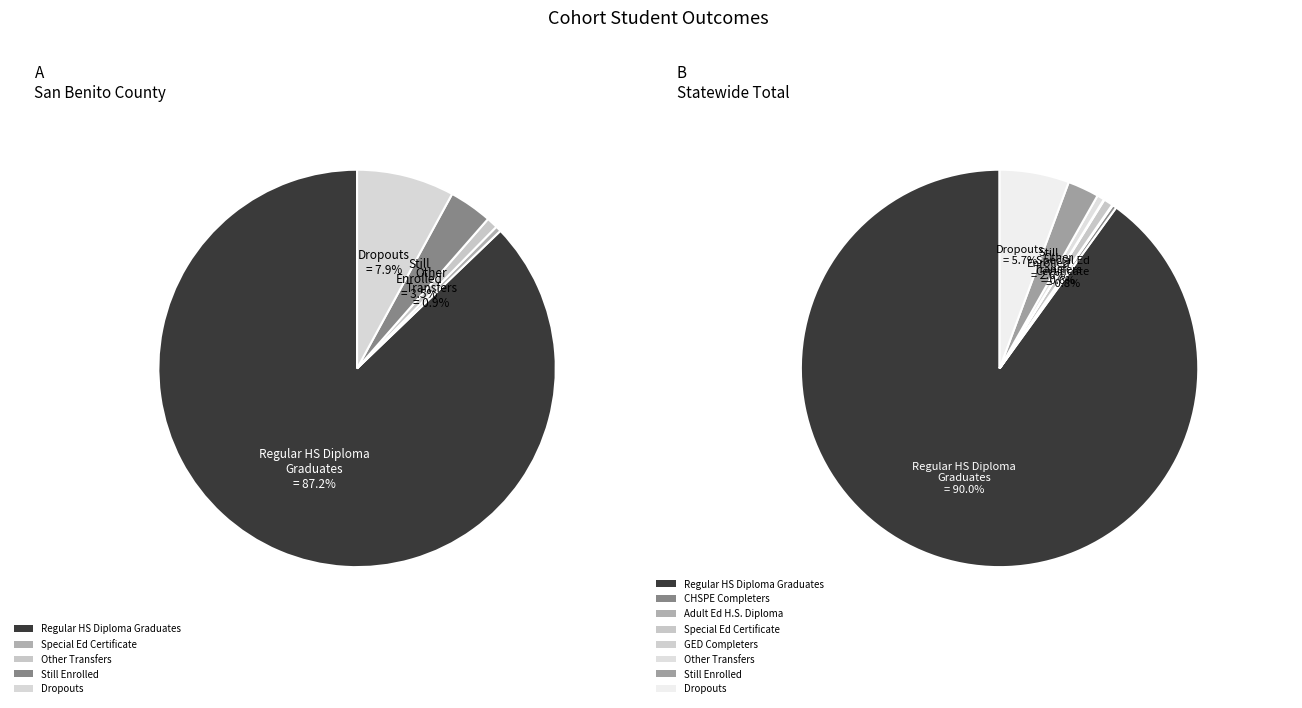

Which has a higher value, CHSPE Completers or Other Transfers?

Other Transfers